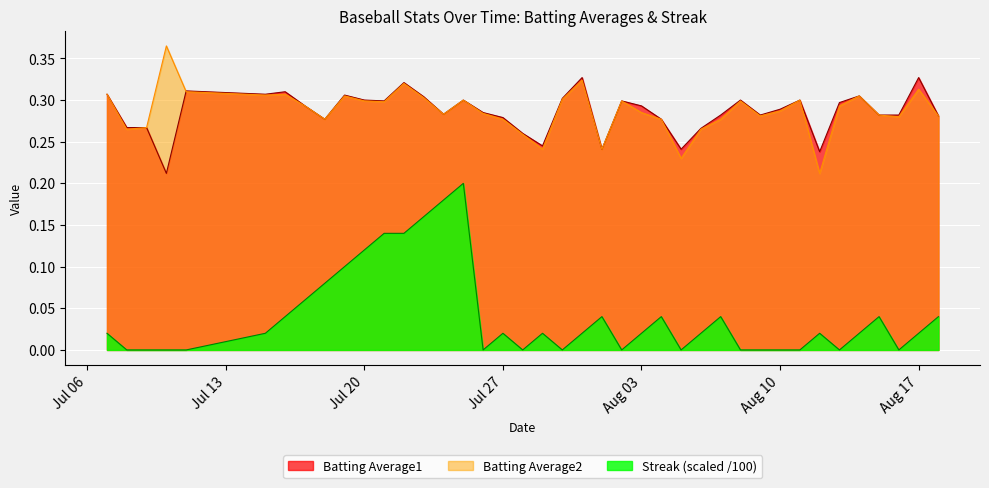

In Batting Average1, how many points are higher than both neighbors (excluding endpoints)?

11